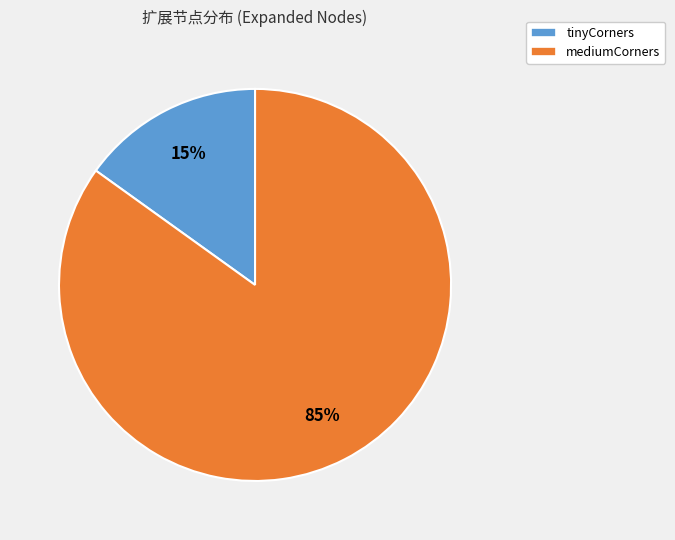

Between tinyCorners and mediumCorners, which is larger?

mediumCorners